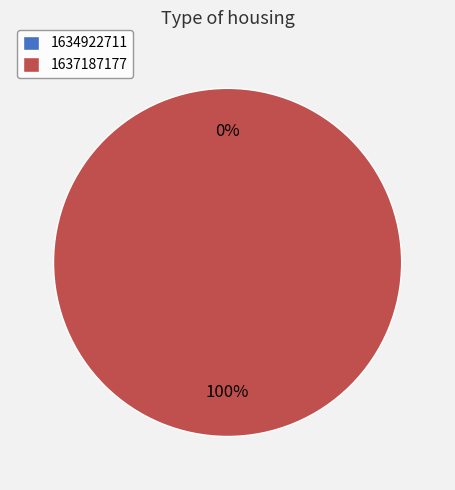

How many segments does this pie chart have?

2